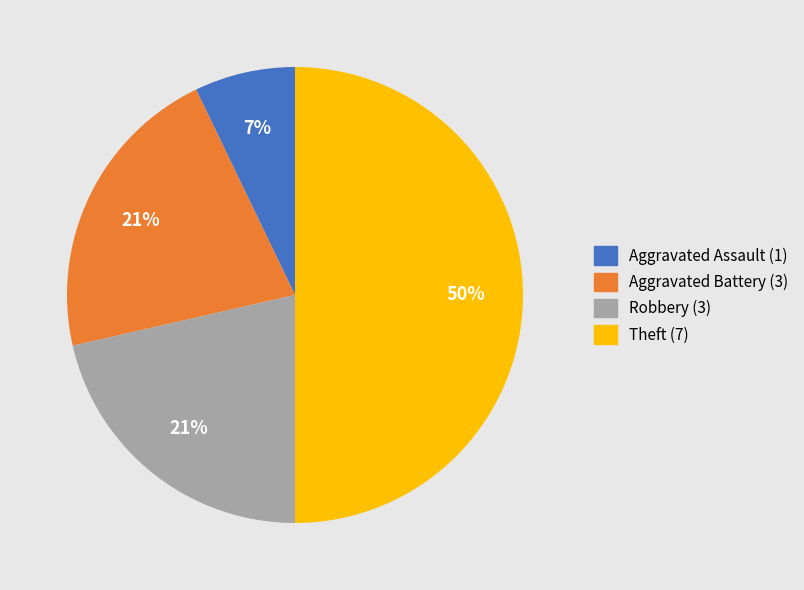

To the nearest percent, what portion does Aggravated Battery represent?

21%